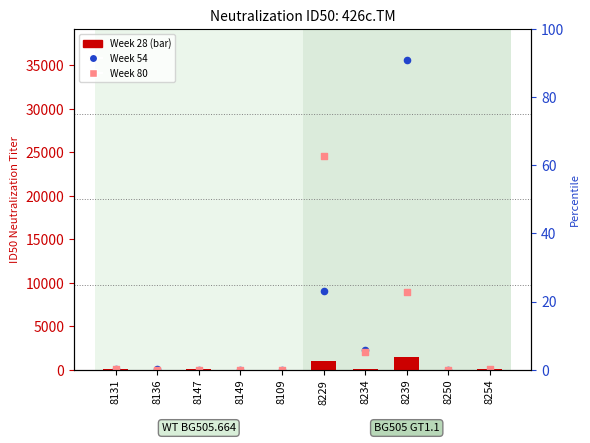

Which series has the widest spread of Y values?

Week 54